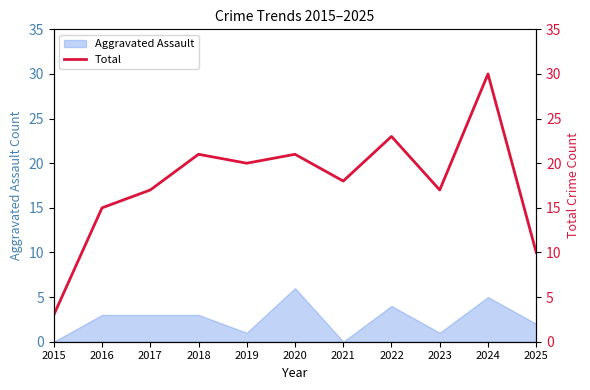

Is it true that Aggravated Assault equals 6 at 2022?

False